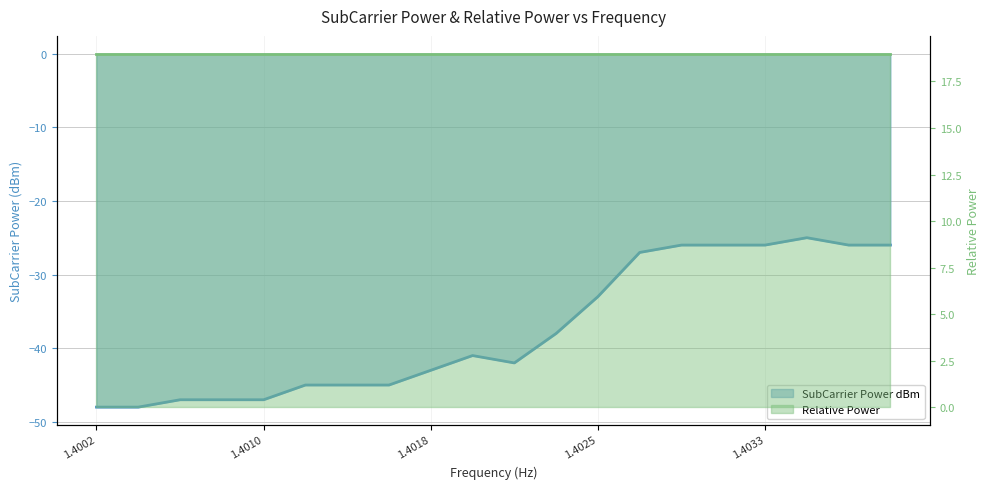

Between 1.4002 and 10, which series saw the biggest shift?

SubCarrier Power dBm